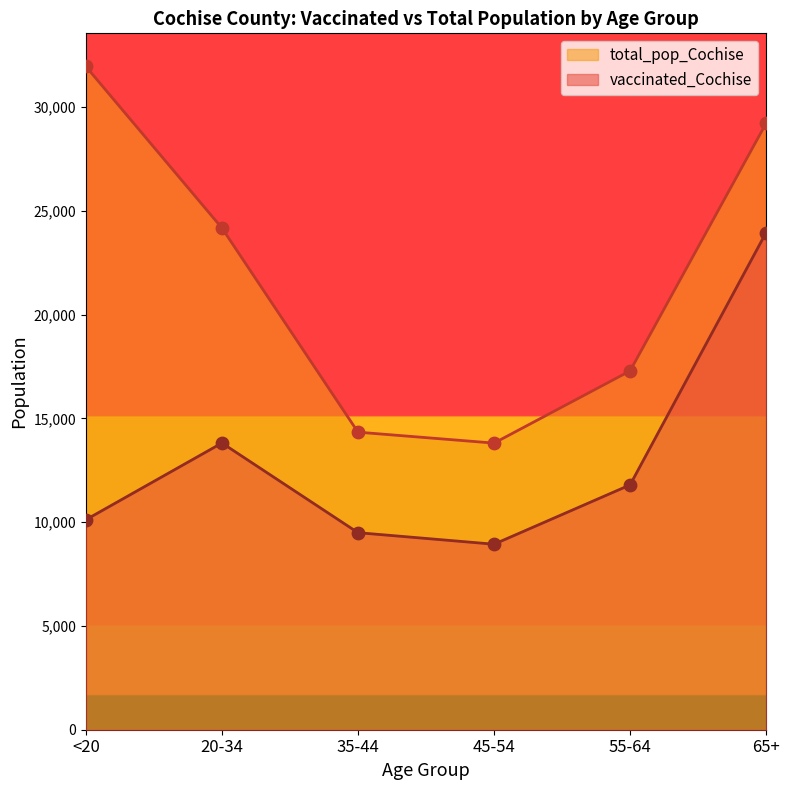

What is the total value across all series at 55-64?

29089